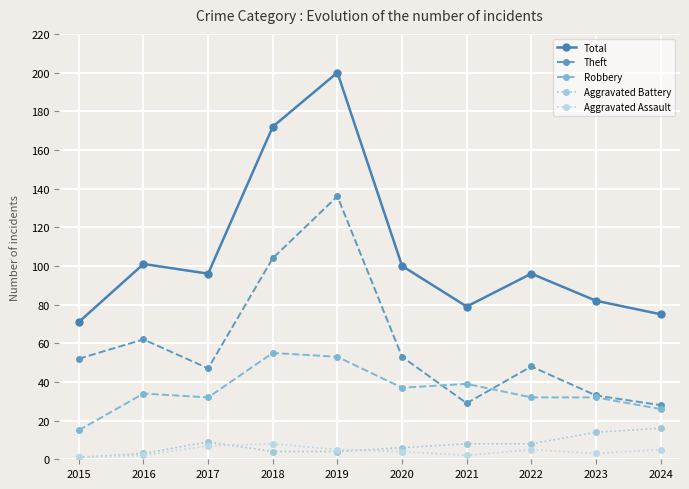

What is the maximum value shown in the chart?

200